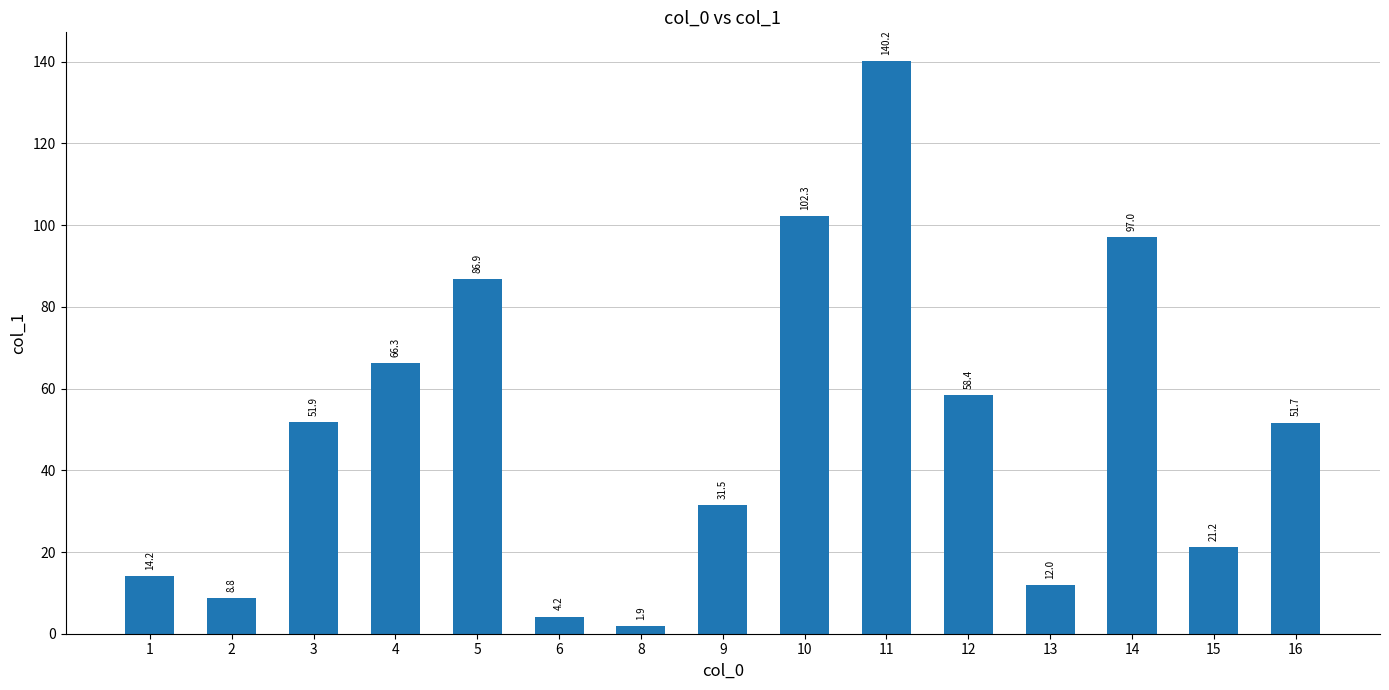

List the labels in order of value, smallest first.

8, 6, 2, 13, 1, 15, 9, 16, 3, 12, 4, 5, 14, 10, 11